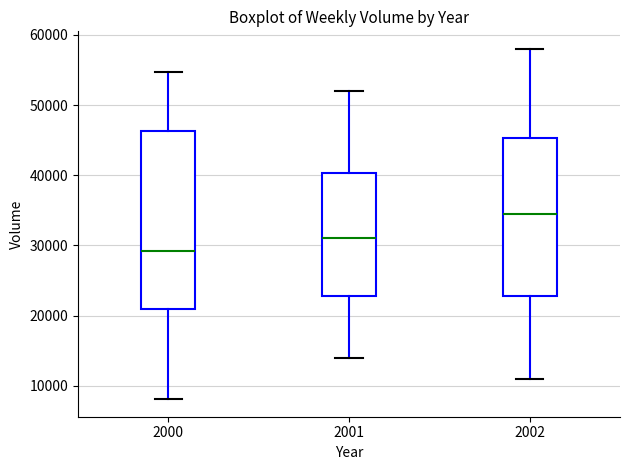

Reading left to right, read every box against the y-axis: the position of its median line, the range the box covers, and the ends of its whiskers. The values are not printed on the chart, so give them approximately, as read against the axis.

2000: median 29000, box 21000 to 46000, whiskers 8000 to 55000
2001: median 31000, box 23000 to 40000, whiskers 14000 to 52000
2002: median 35000, box 23000 to 45000, whiskers 11000 to 58000